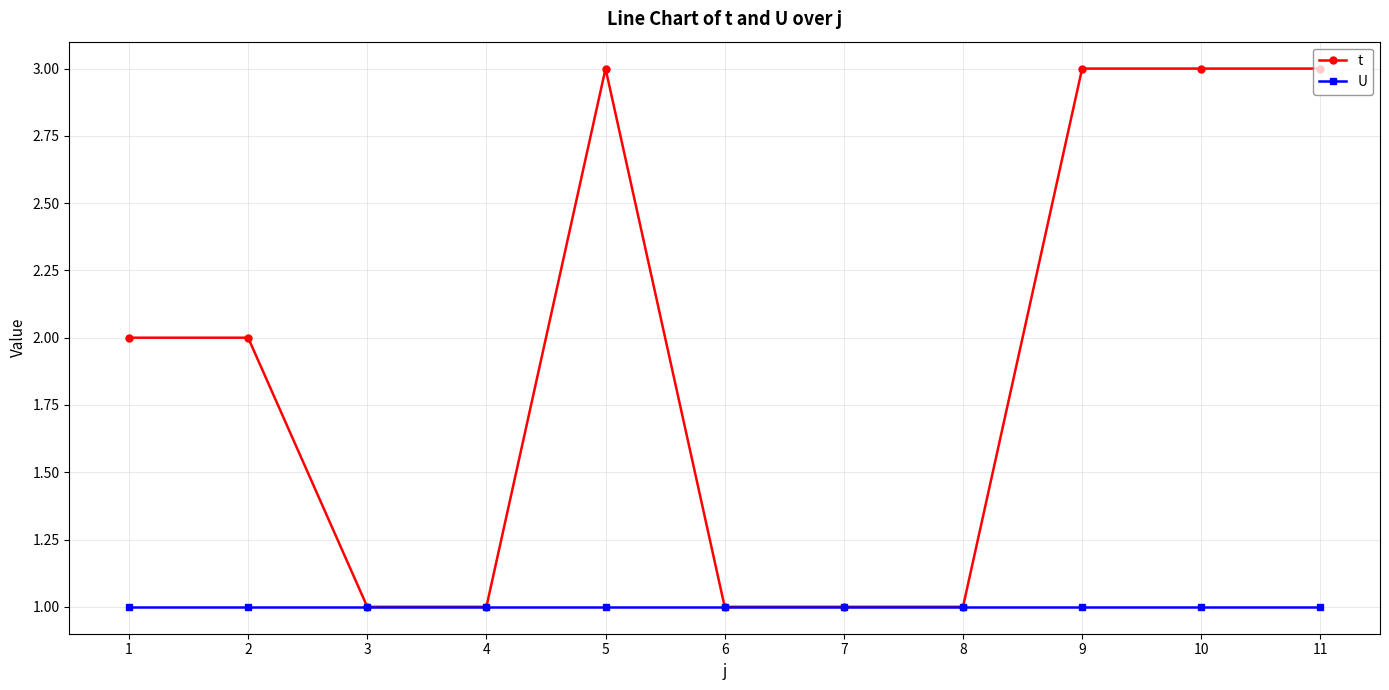

True or false: U has a value of 1 at 6.

True